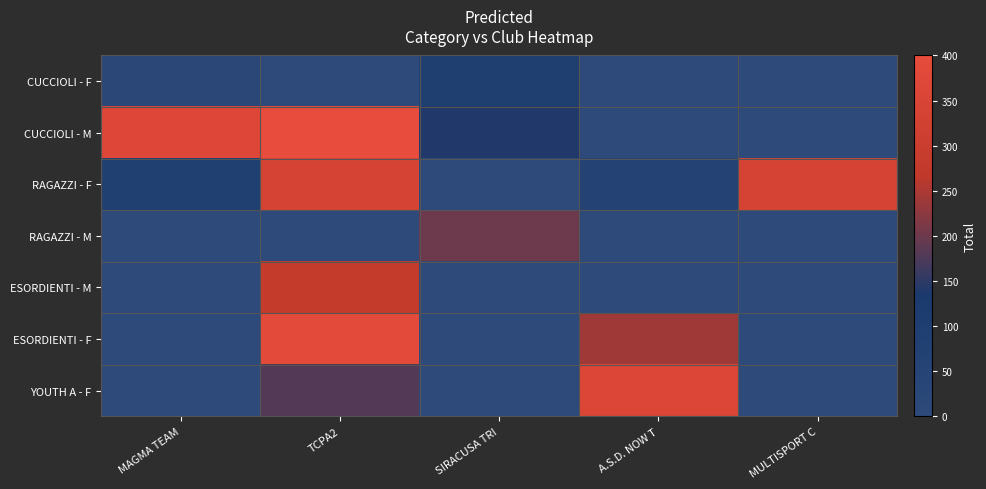

What is the spread (max minus min) of values at TCPA2?

400